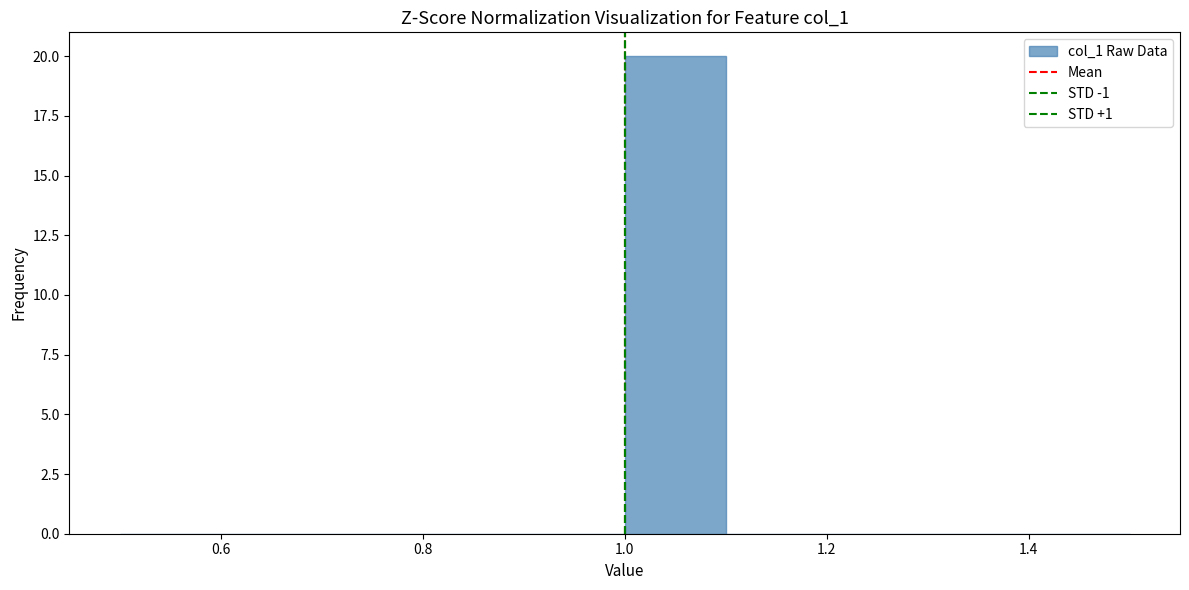

Over which range of the x-axis is the bar tallest?

1.0 to 1.1